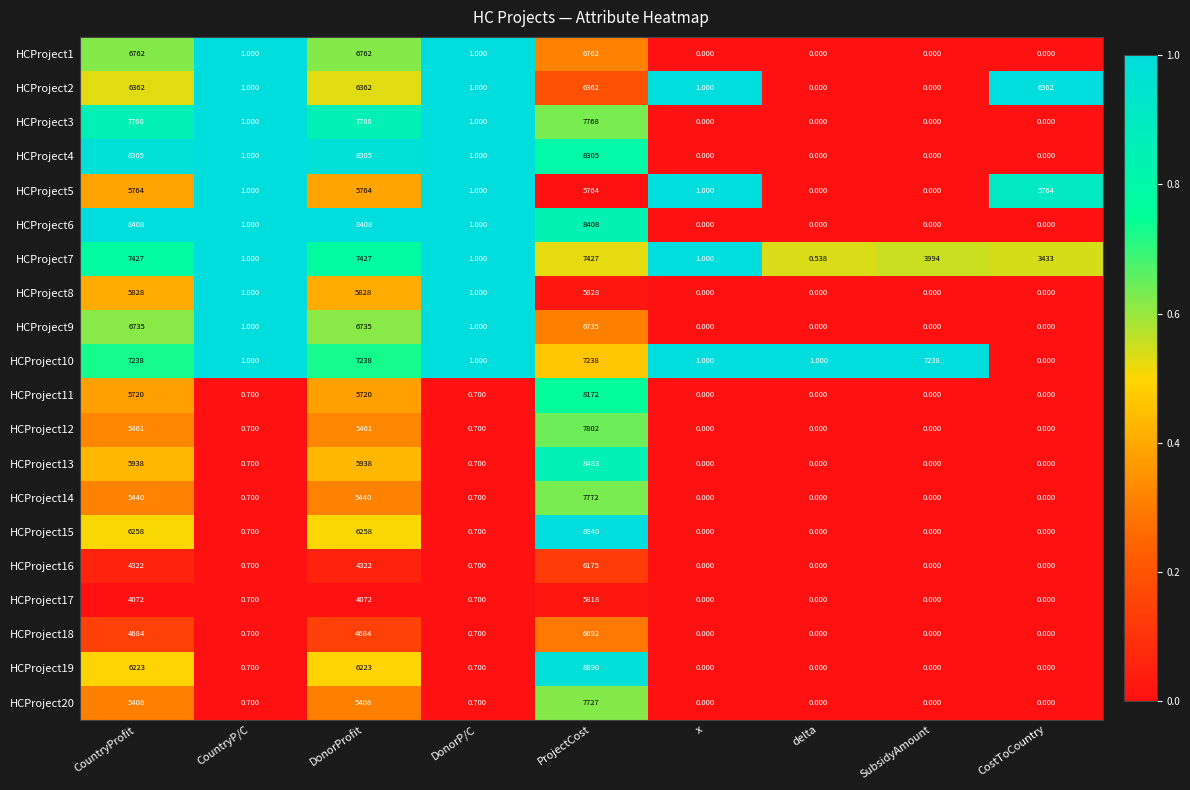

Which category has the highest value in the HCProject13 series?

ProjectCost